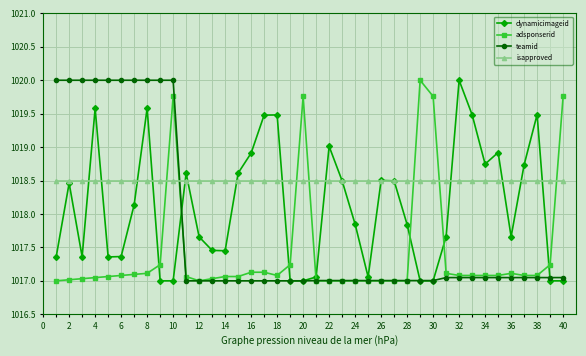

What is the highest value of the isapproved series?

1018.5